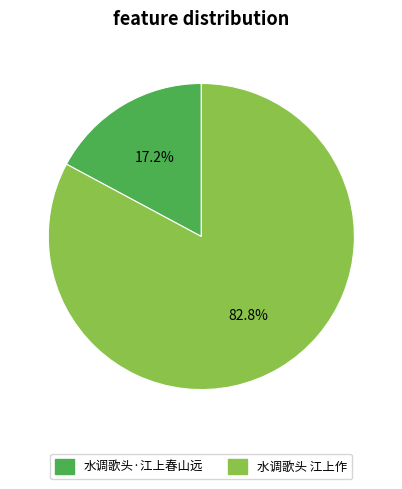

To the nearest percent, what portion does 水调歌头·江上春山远 represent?

17%